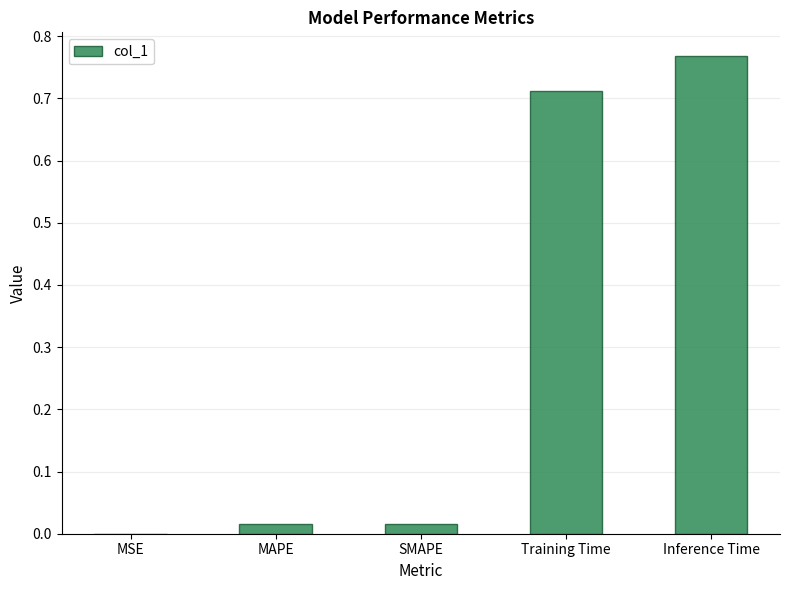

Which category has the highest value across all series?

Inference Time